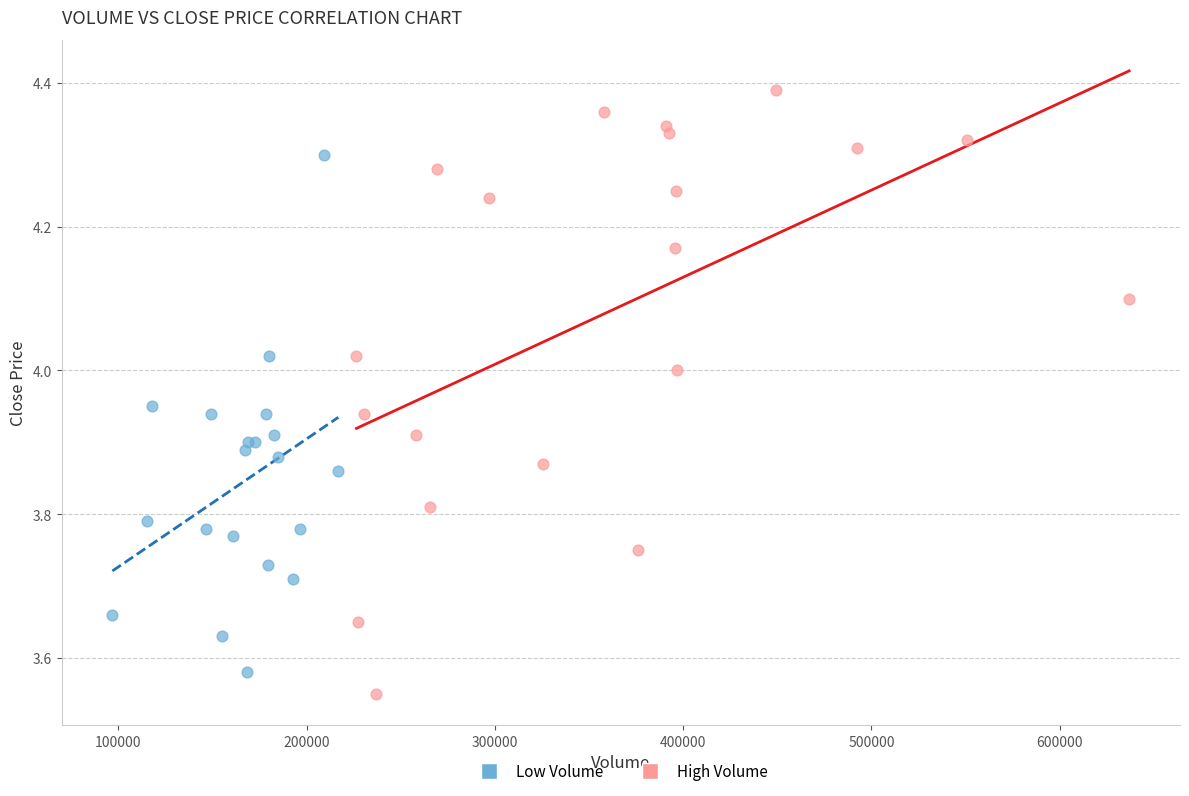

Which series contains the lowest Y value?

High Volume